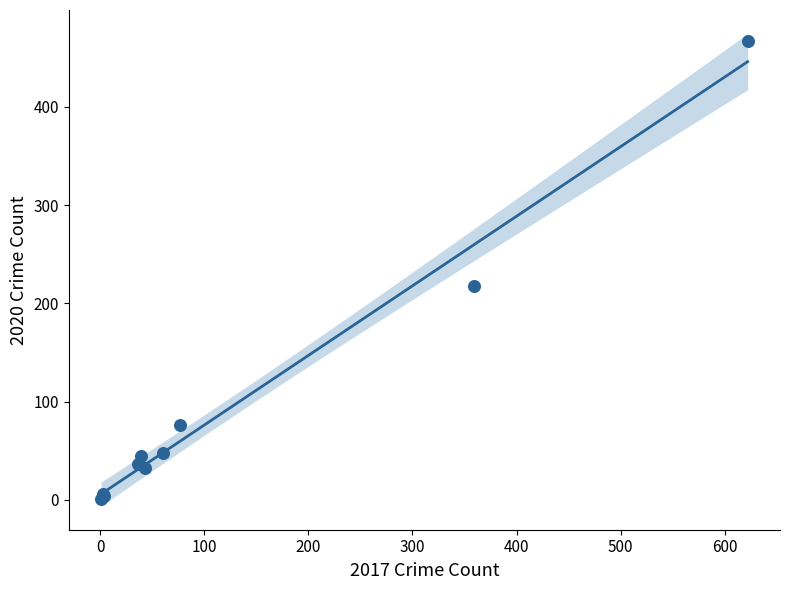

What Y value in the scatter plot is closest to 234?

218